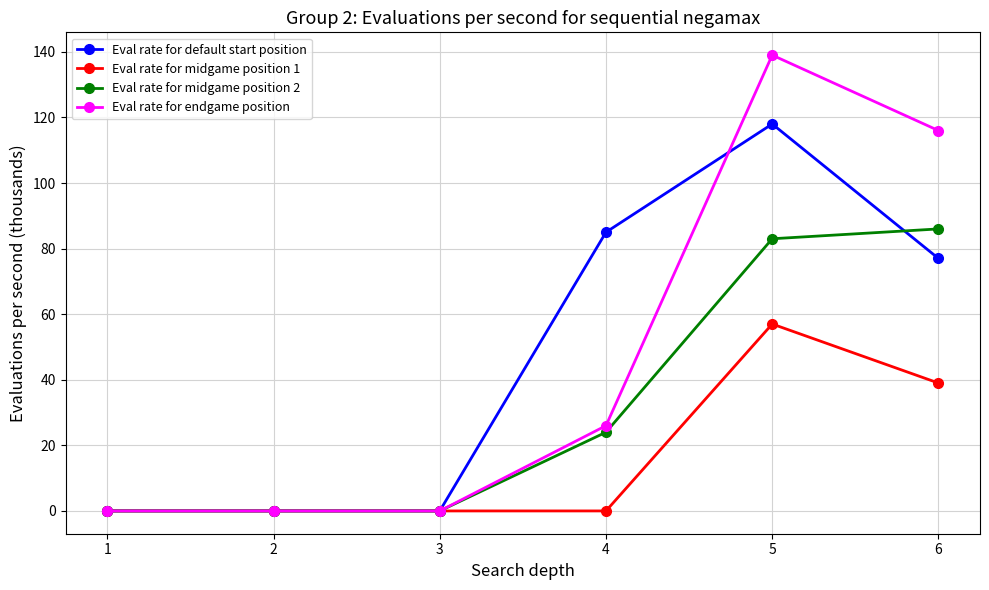

At which label does Eval rate for default start position first exceed 77?

4